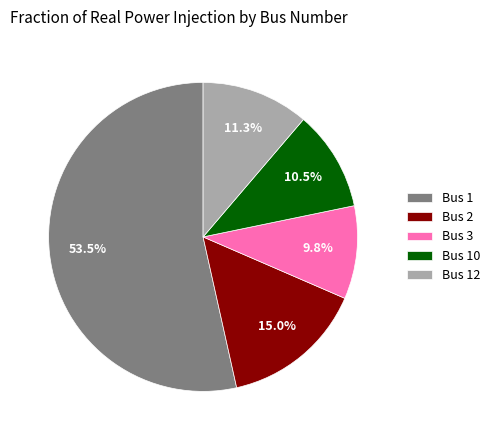

Does any single category account for the majority?

Yes